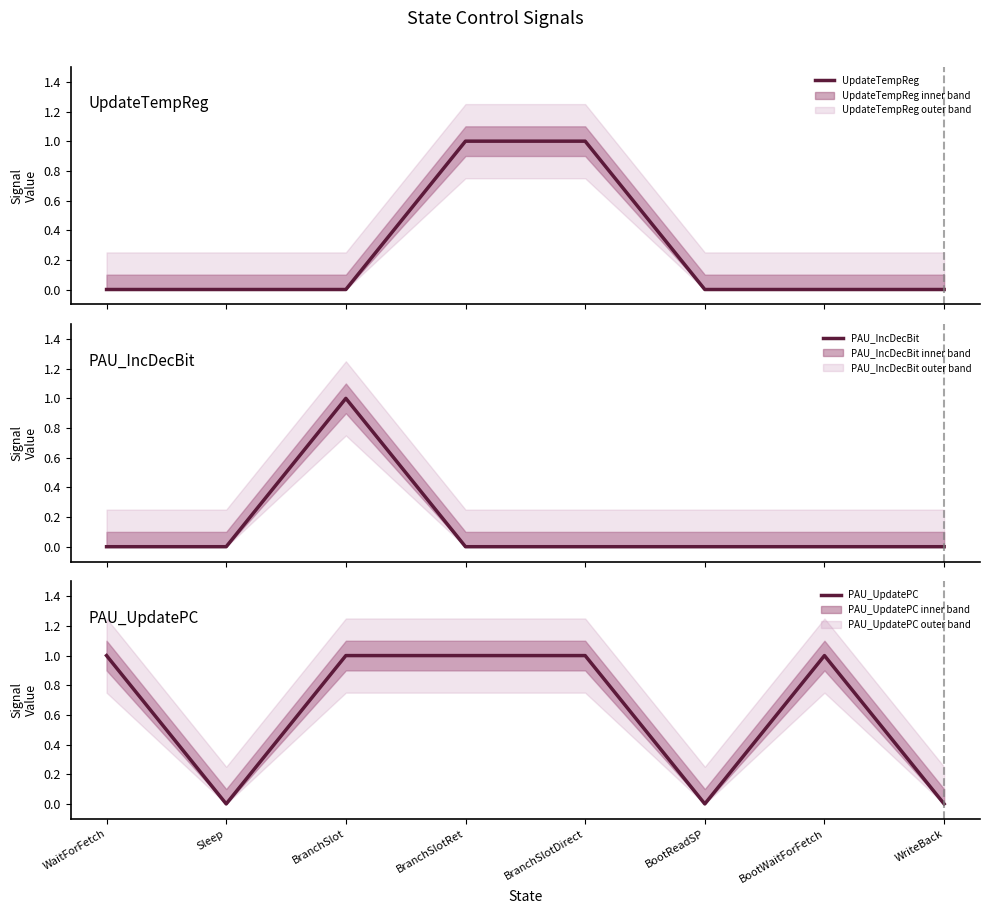

What is the greatest value displayed?

1